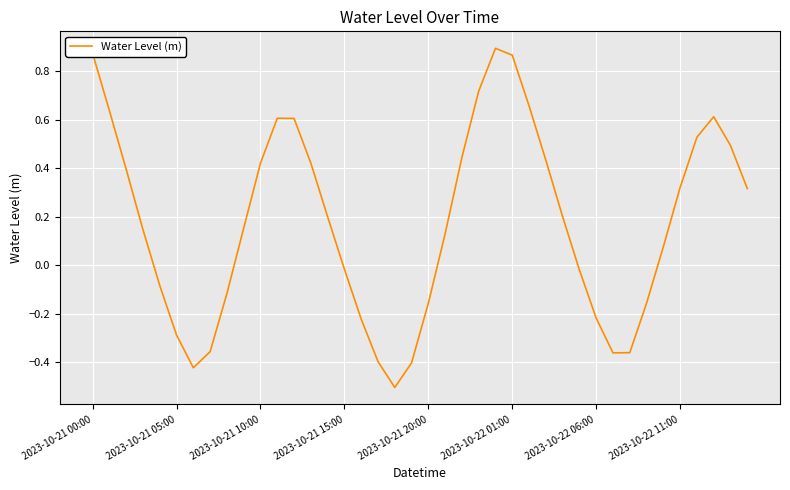

What is the difference between the maximum and minimum values?

1.4